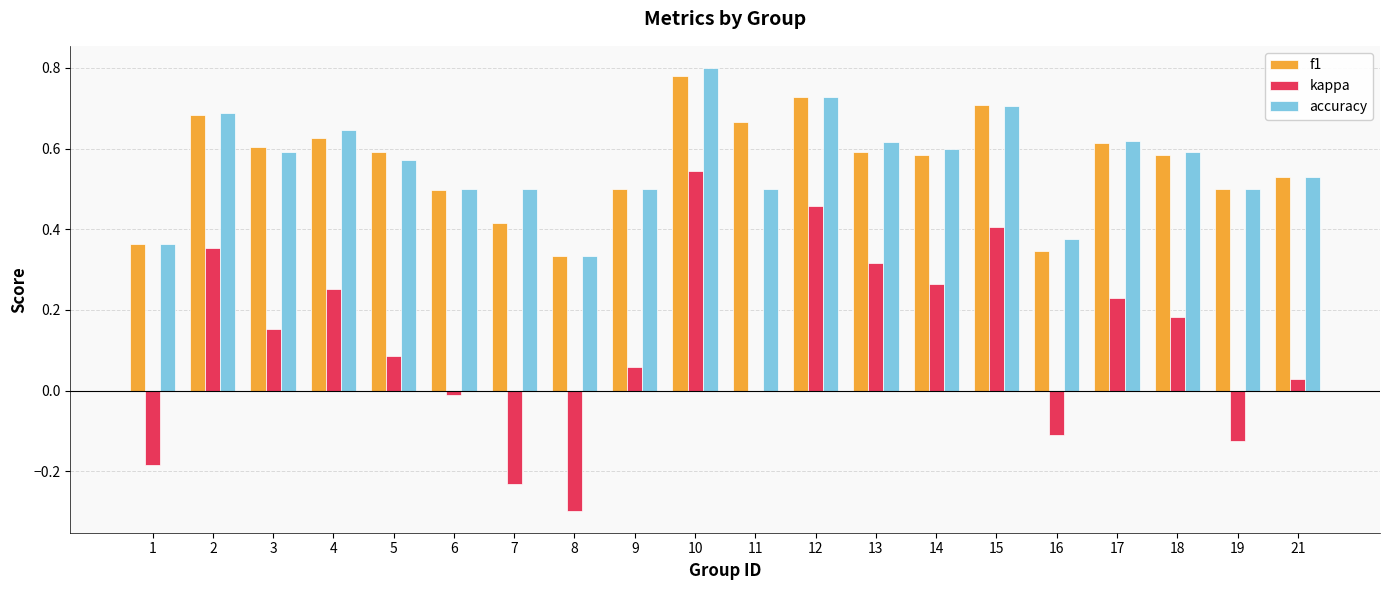

Is it true that kappa equals 0.4 at 2?

True